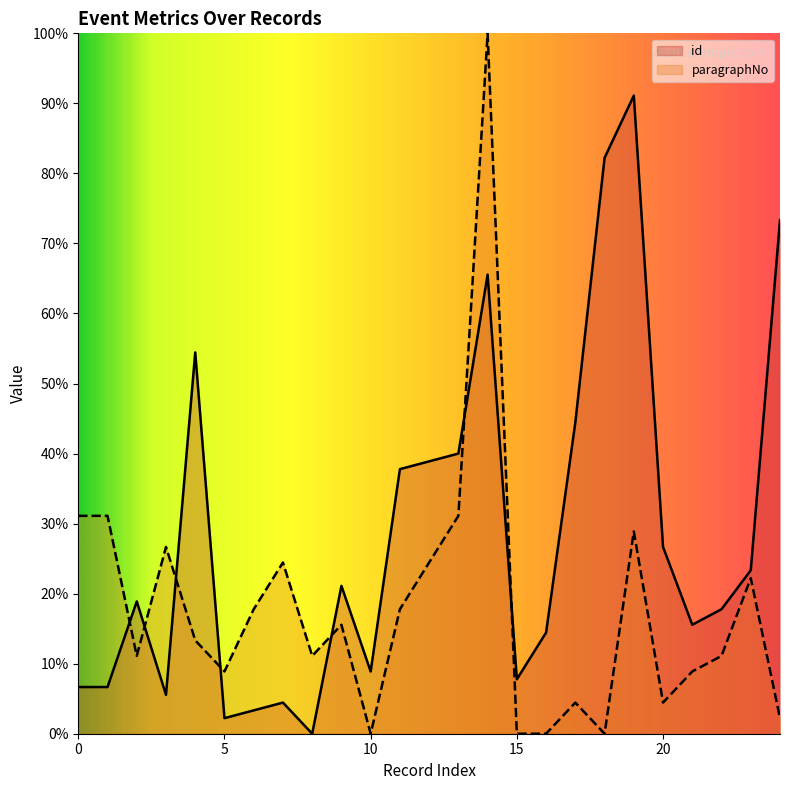

What is the sum of all id values?

711.1